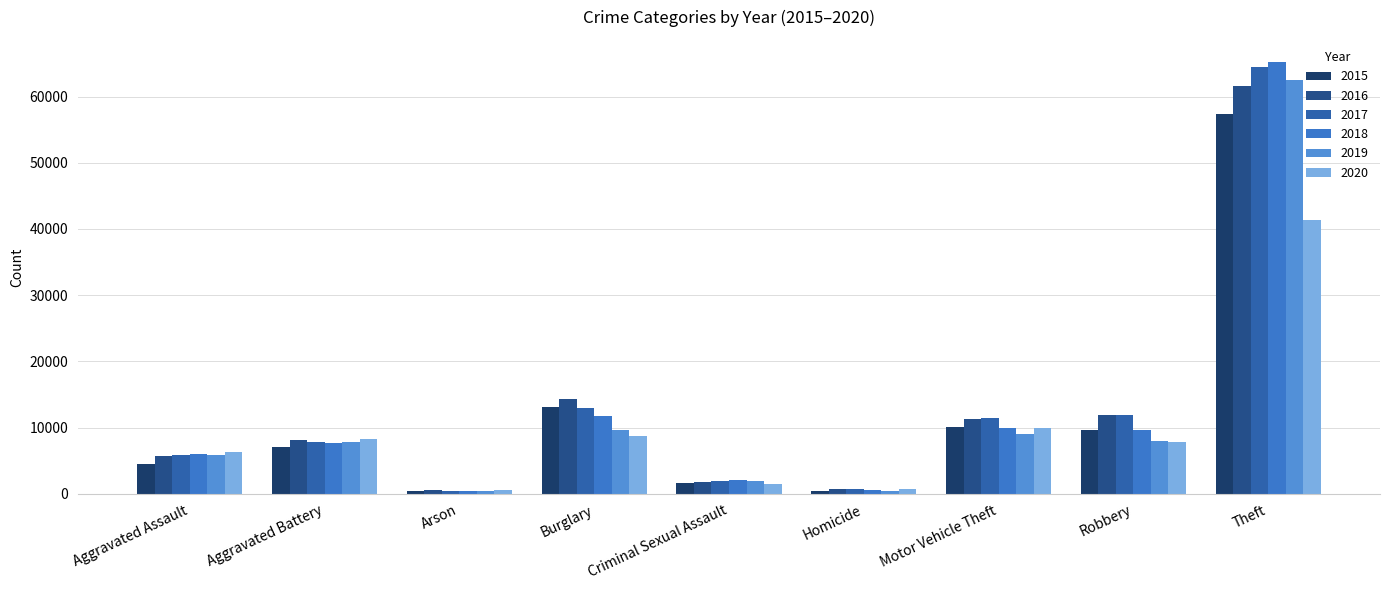

Reading right to left, transcribe all the data shown in this chart.

2015: Theft=57350	Robbery=9638	Motor Vehicle Theft=10068	Homicide=496	Criminal Sexual Assault=1691	Burglary=13184	Arson=448	Aggravated Battery=7019	Aggravated Assault=4480
2016: Theft=61623	Robbery=11960	Motor Vehicle Theft=11286	Homicide=786	Criminal Sexual Assault=1846	Burglary=14289	Arson=515	Aggravated Battery=8086	Aggravated Assault=5712
2017: Theft=64386	Robbery=11880	Motor Vehicle Theft=11380	Homicide=672	Criminal Sexual Assault=1967	Burglary=13001	Arson=444	Aggravated Battery=7845	Aggravated Assault=5793
2018: Theft=65288	Robbery=9681	Motor Vehicle Theft=9985	Homicide=588	Criminal Sexual Assault=2024	Burglary=11747	Arson=373	Aggravated Battery=7735	Aggravated Assault=6001
2019: Theft=62494	Robbery=7995	Motor Vehicle Theft=8977	Homicide=499	Criminal Sexual Assault=1907	Burglary=9638	Arson=376	Aggravated Battery=7858	Aggravated Assault=5841
2020: Theft=41329	Robbery=7855	Motor Vehicle Theft=9959	Homicide=787	Criminal Sexual Assault=1480	Burglary=8758	Arson=588	Aggravated Battery=8319	Aggravated Assault=6264